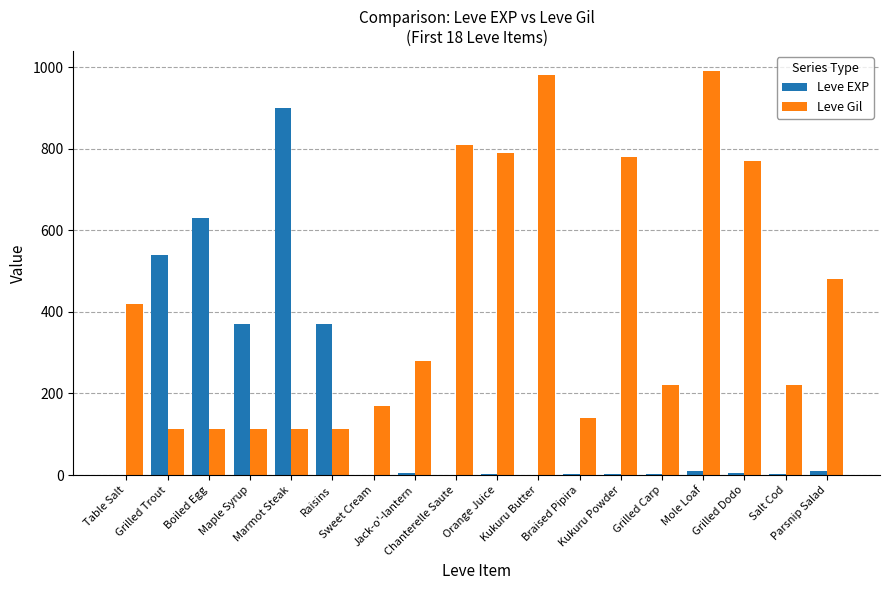

Does the chart contain stacked bars?

No